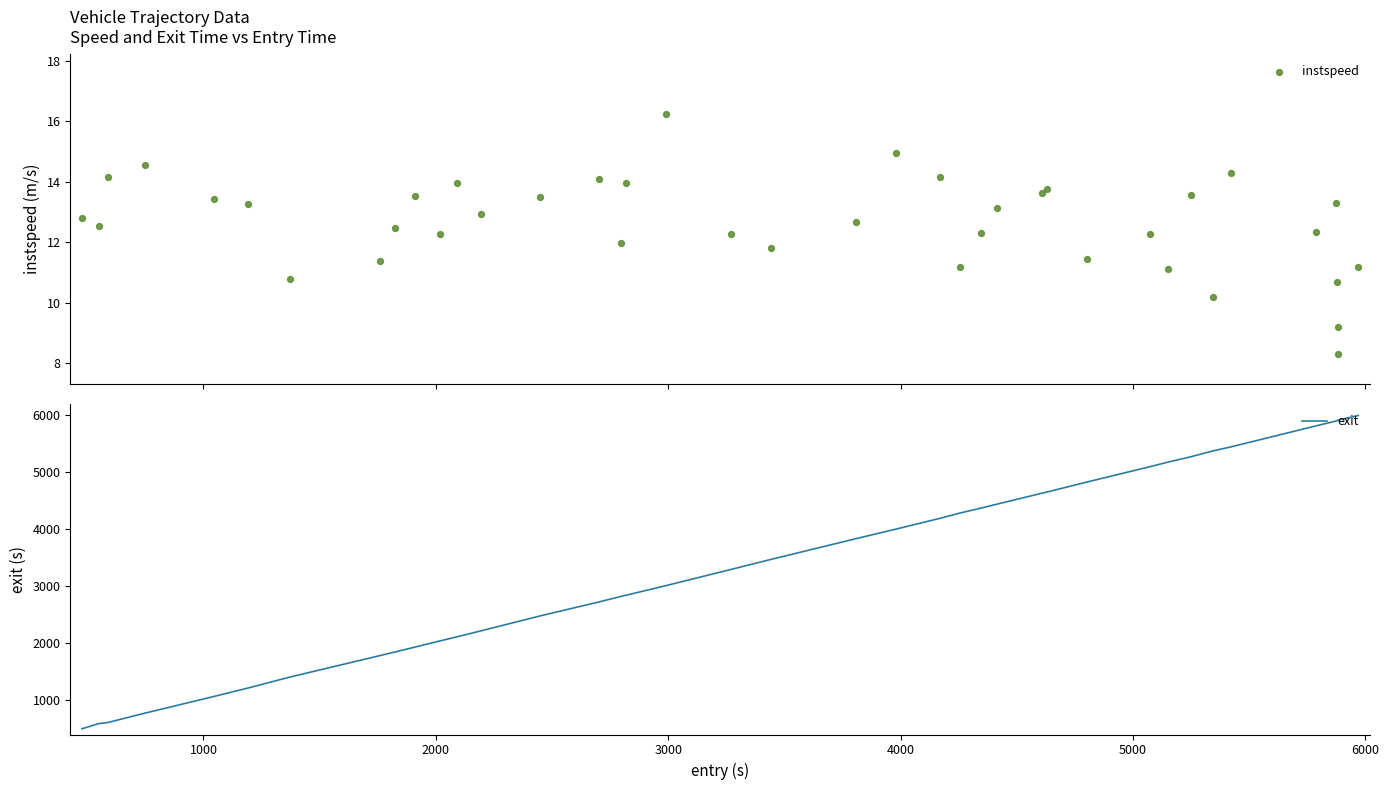

What is the minimum value for exit?

497.7